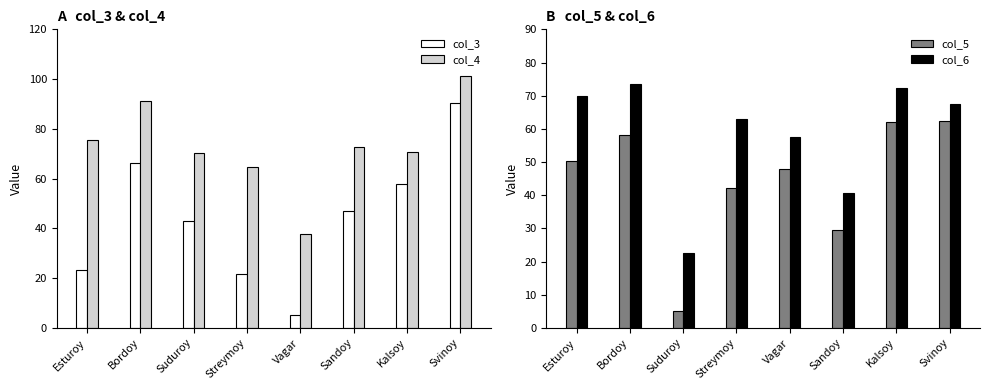

What is the difference between the maximum and second lowest values in the col_4 series?

36.4